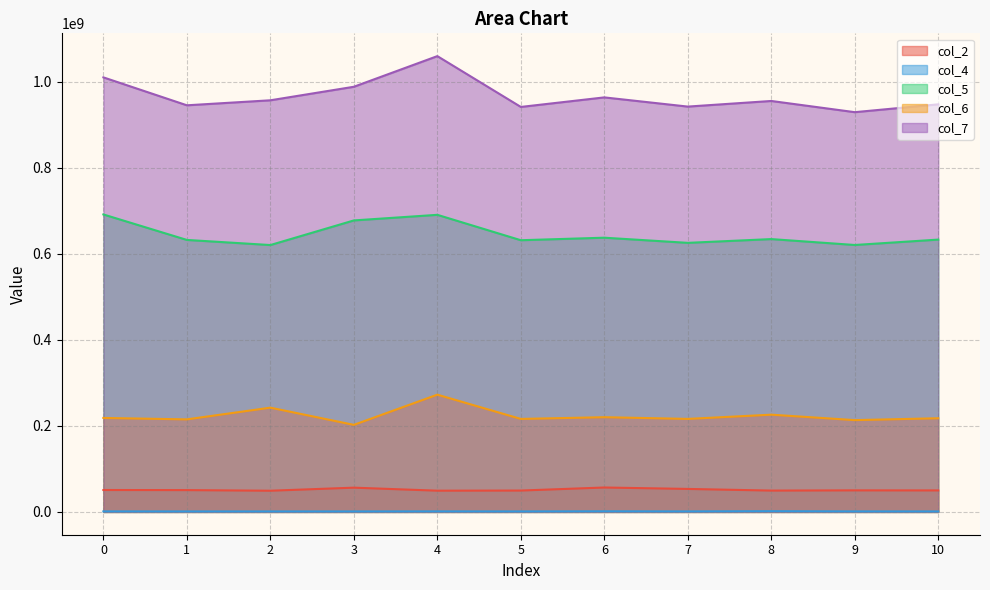

The col_2 series shows 50697875 at 1. True or false?

True